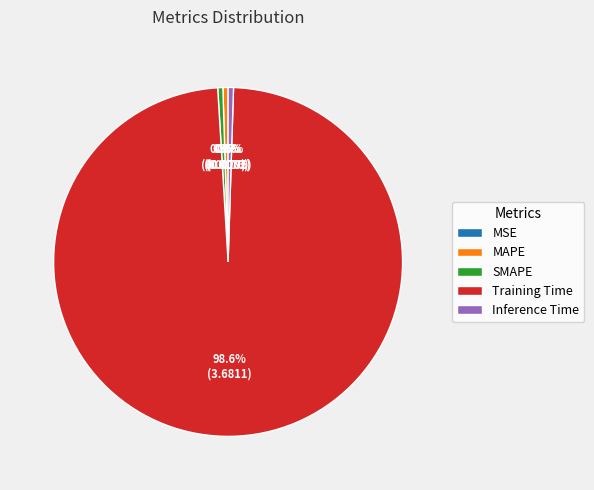

Combined, do MAPE and Training Time account for over 50%?

Yes